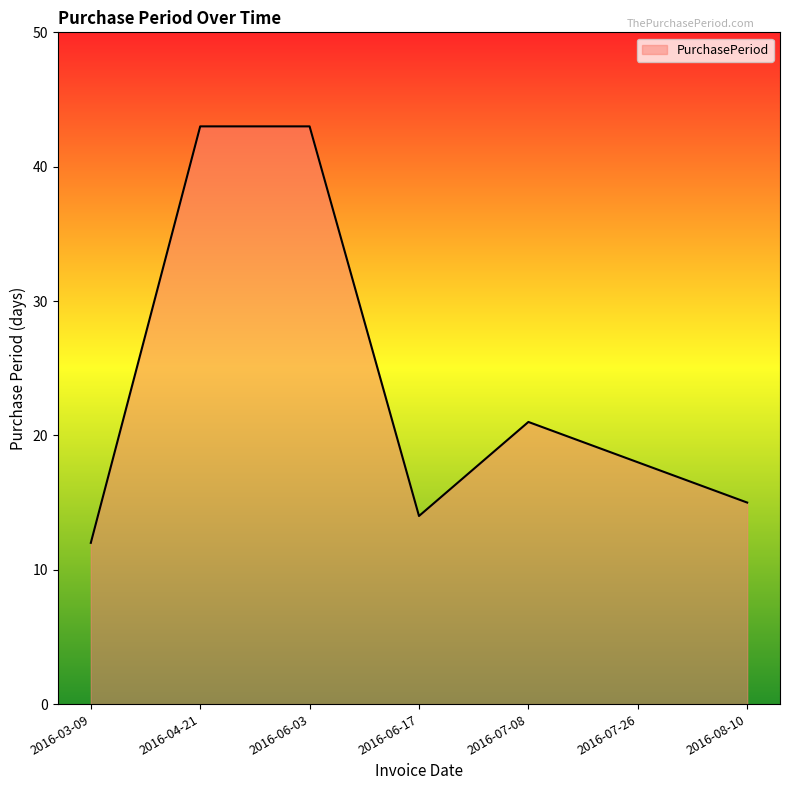

True or false: there are more than 2 points higher than both neighbors.

False